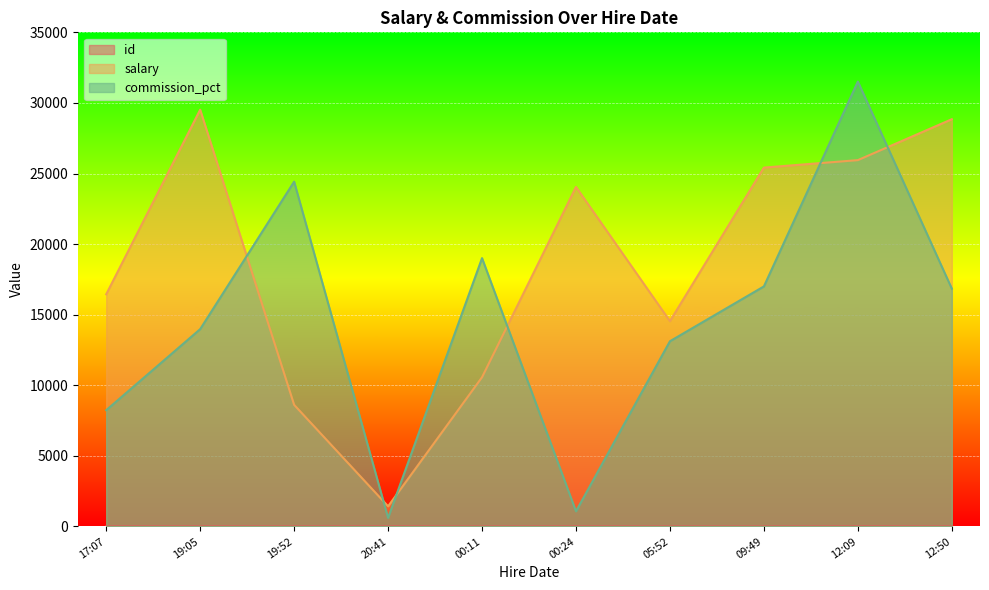

How many data points in commission_pct are less than 16845?

5